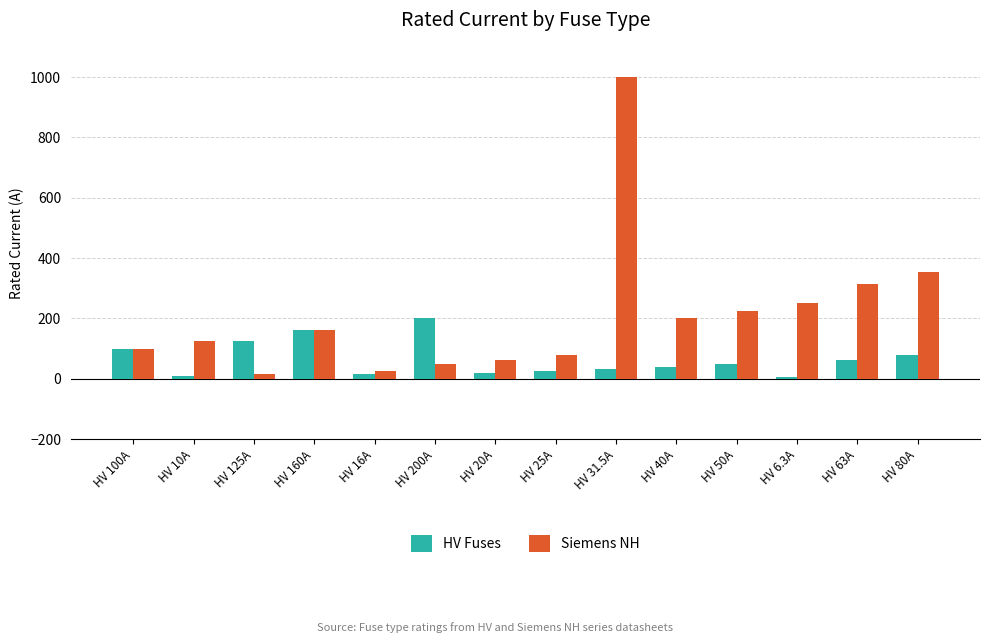

Is the value of Siemens NH at HV 6.3A greater than the value of HV Fuses at HV 31.5A?

Yes